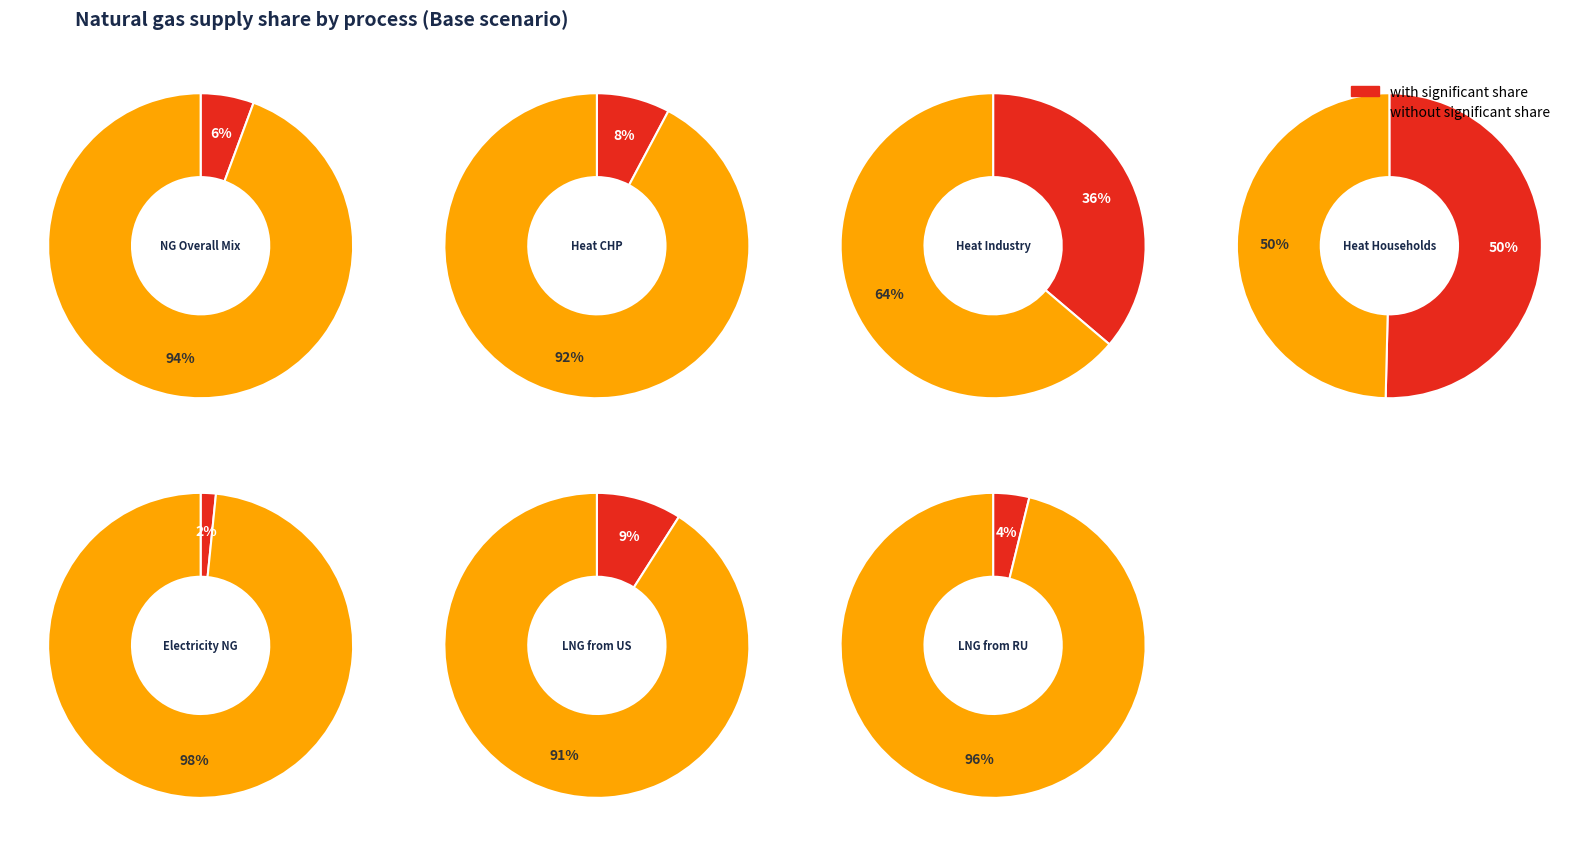

To the nearest percent, what portion does energy from NG, overall mix represent?

6%